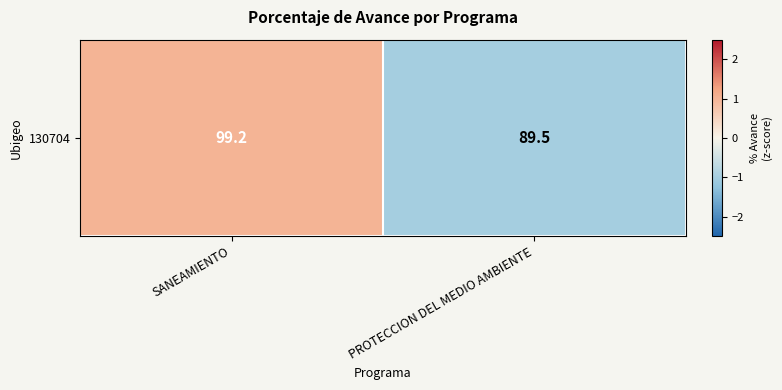

What is the minimum value shown in the chart?

-1.0